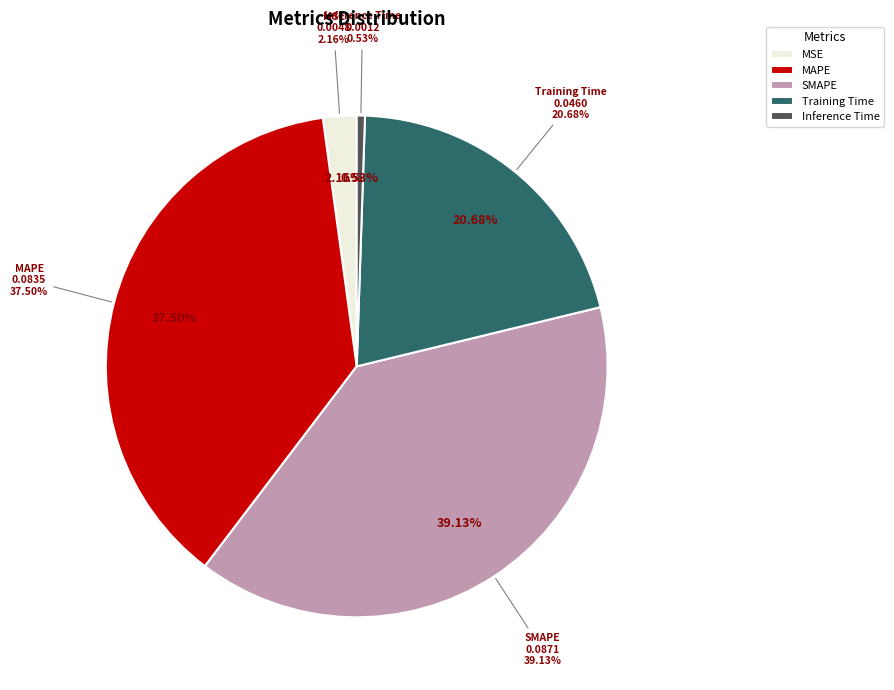

True or false: MSE accounts for 2% of the total.

True